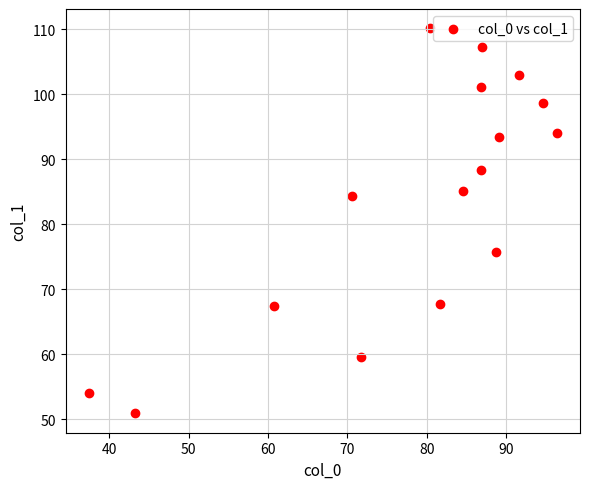

What is the range of Y values (max minus min)?

59.2